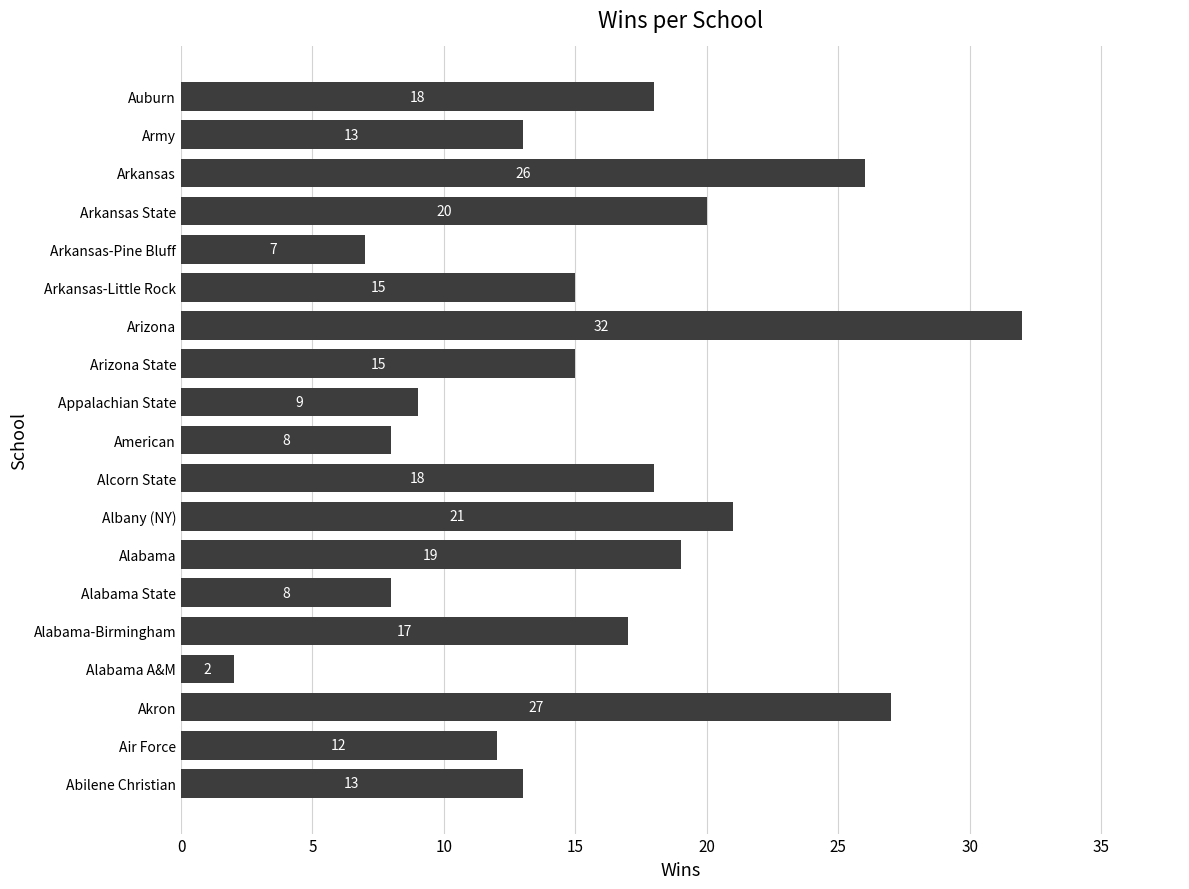

What is the difference between the maximum and minimum values?

30